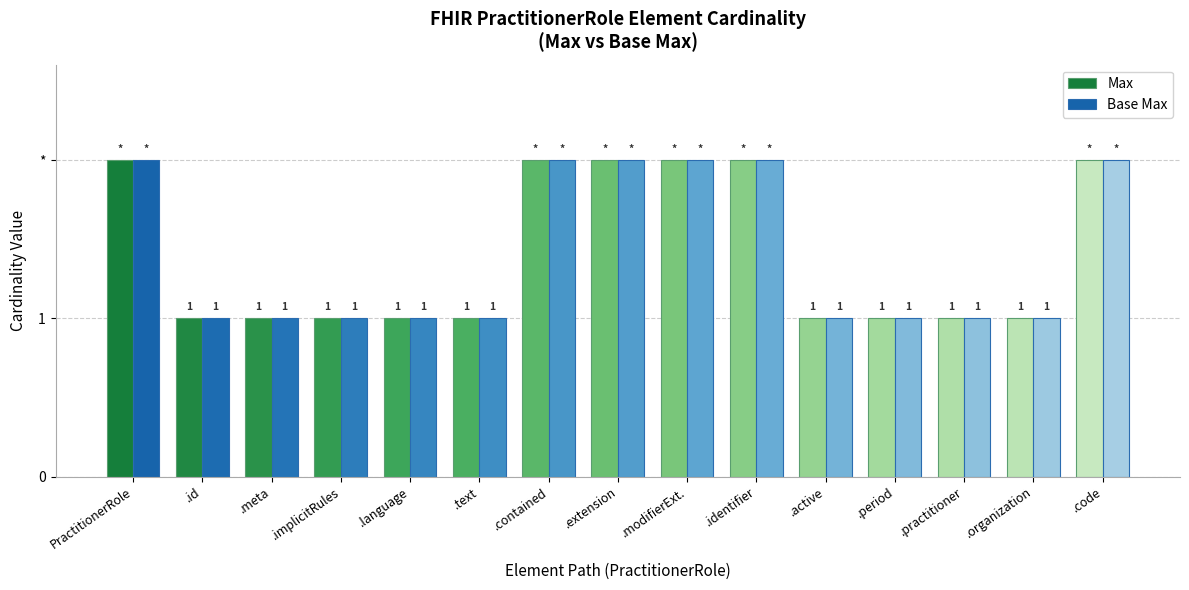

Reading left to right, extract all data points from this chart.

Max: PractitionerRole=2	.id=1	.meta=1	.implicitRules=1	.language=1	.text=1	.contained=2	.extension=2	.modifierExt.=2	.identifier=2	.active=1	.period=1	.practitioner=1	.organization=1	.code=2
Base Max: PractitionerRole=2	.id=1	.meta=1	.implicitRules=1	.language=1	.text=1	.contained=2	.extension=2	.modifierExt.=2	.identifier=2	.active=1	.period=1	.practitioner=1	.organization=1	.code=2